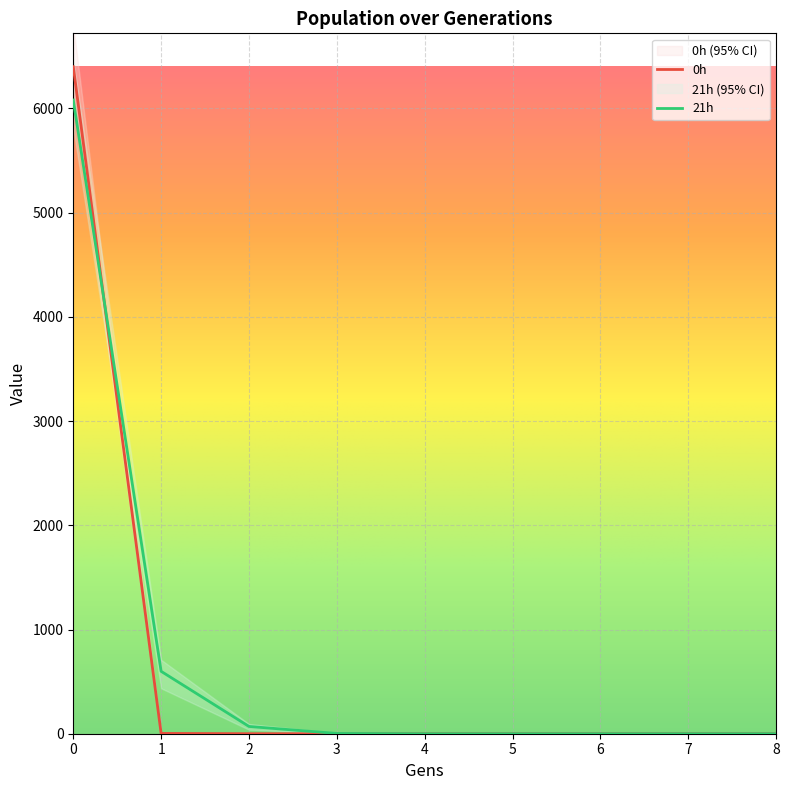

What is the approximate value of 21h (low95) at 2?

38.7